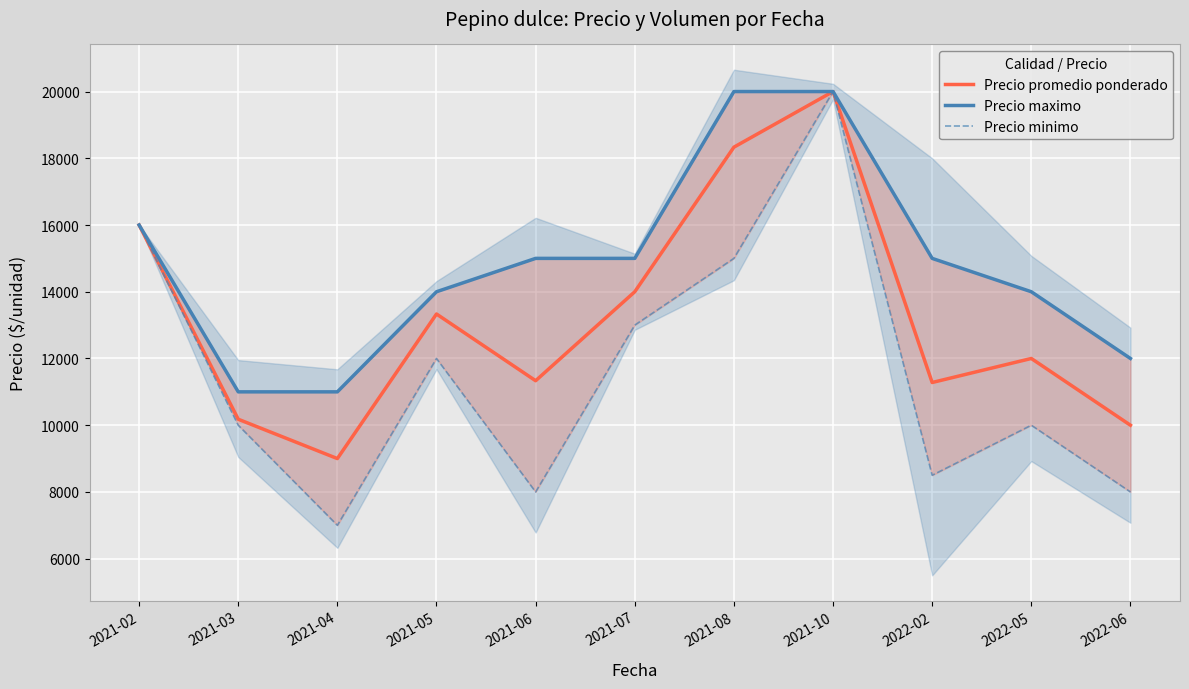

Reading left to right, transcribe all the data shown in this chart.

Precio promedio ponderado: 16000	10179	9000	13333	11333	14000	18333	20000	11280	12000	10000
Precio maximo: 16000	11000	11000	14000	15000	15000	20000	20000	15000	14000	12000
Precio minimo: 16000	10000	7000	12000	8000	13000	15000	20000	8500	10000	8000